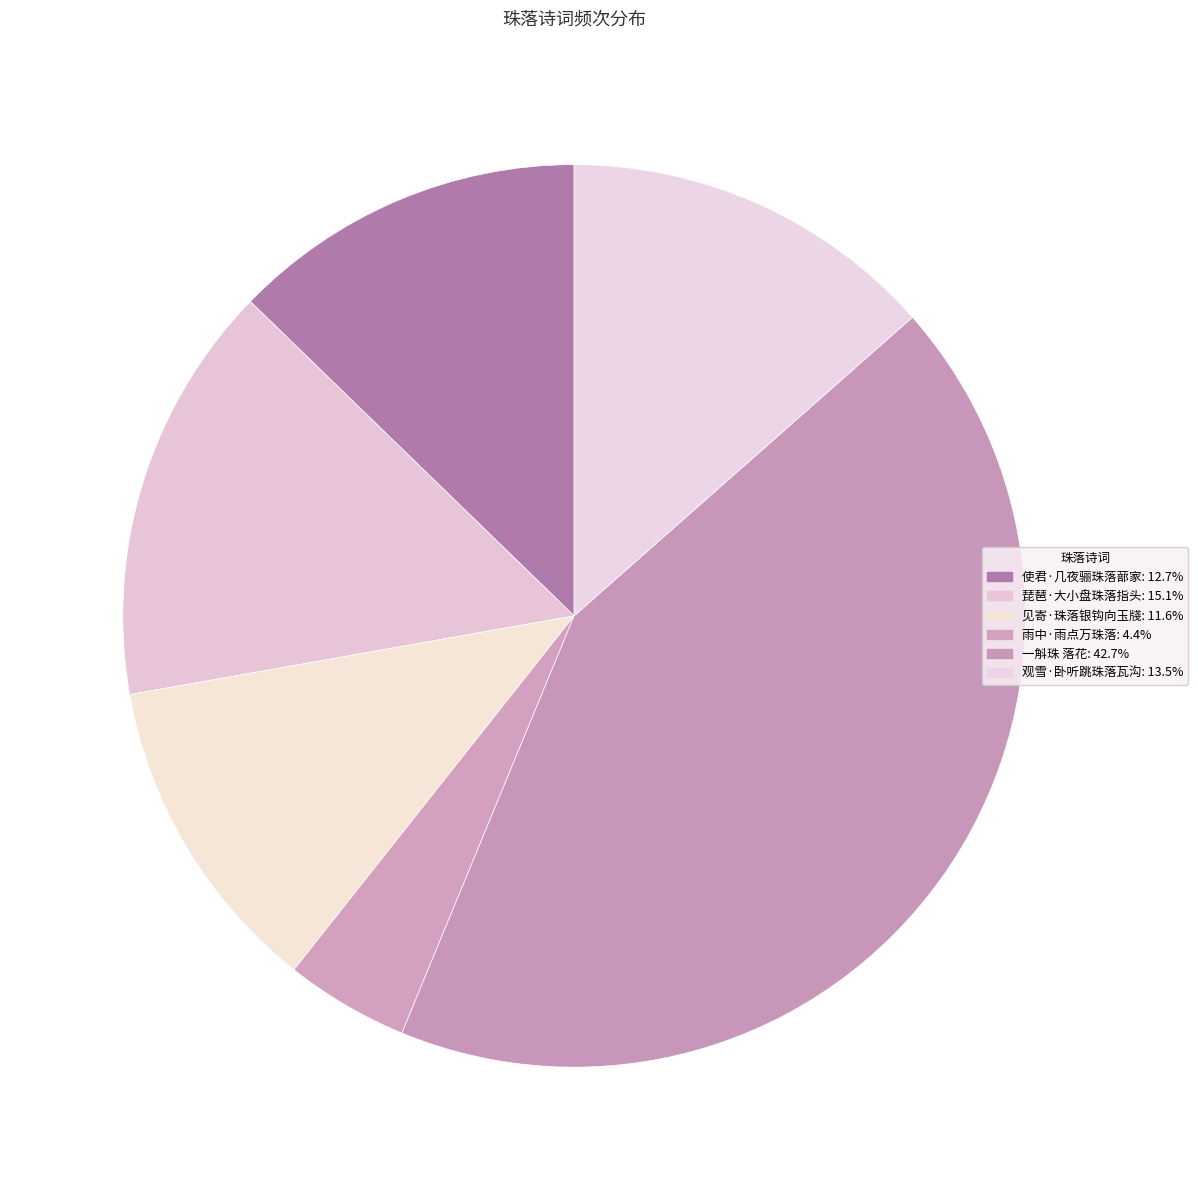

How many segments does this pie chart have?

6